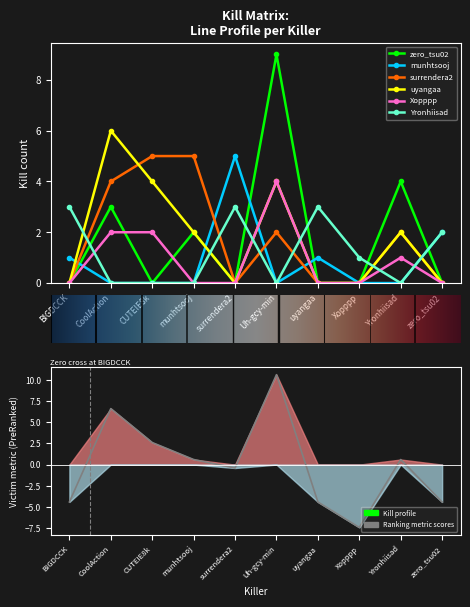

In surrendera2, how many points are higher than both neighbors (excluding endpoints)?

2